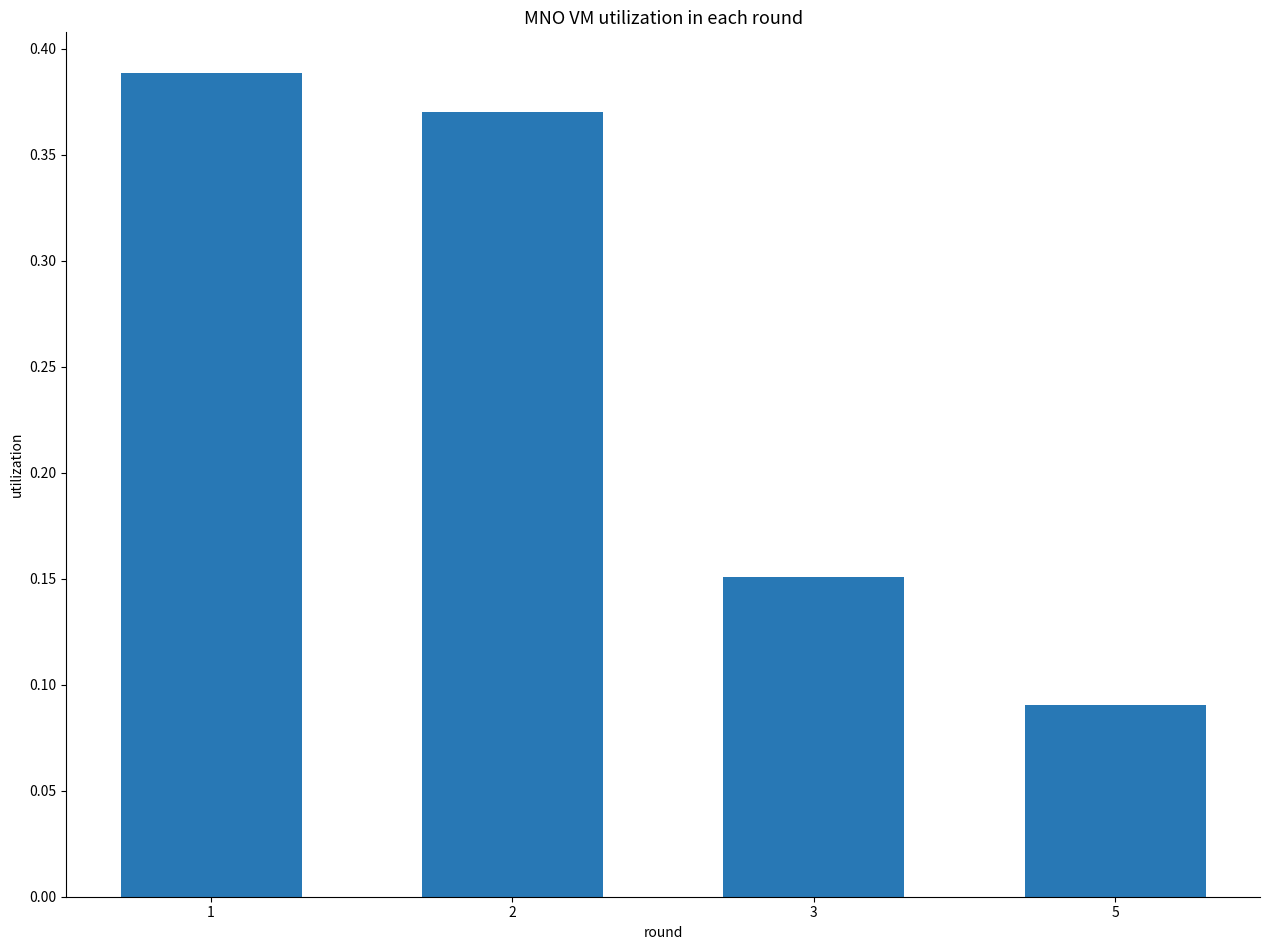

What is the change in value from 1 to 5?

-0.3